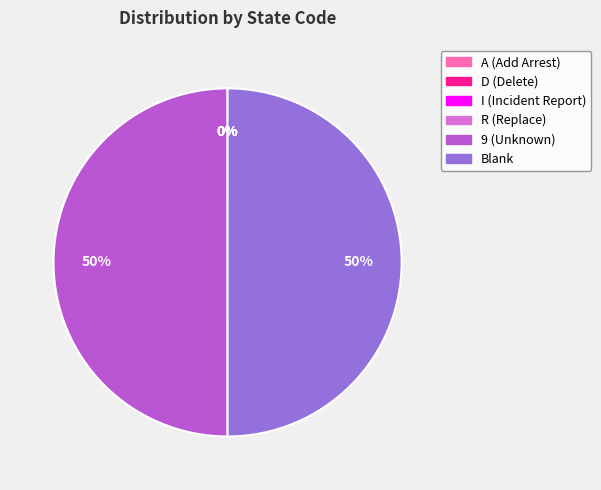

To the nearest percent, what percentage of the pie is Blank?

50%